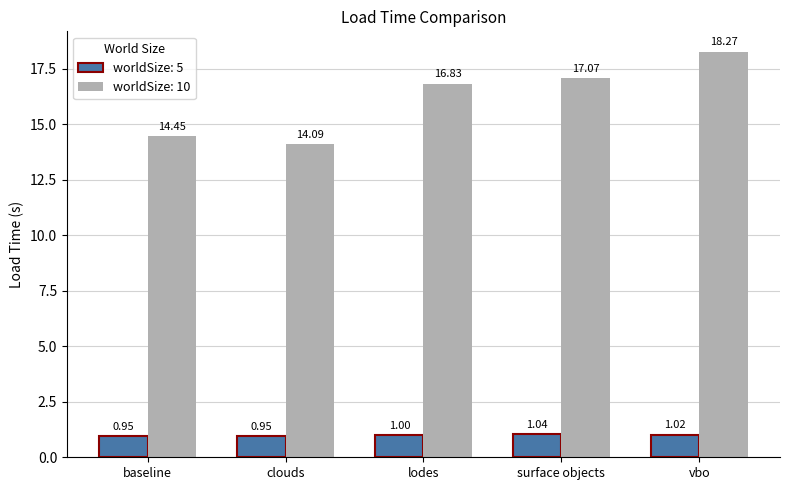

What is the sum of all worldSize: 5 values?

5.0